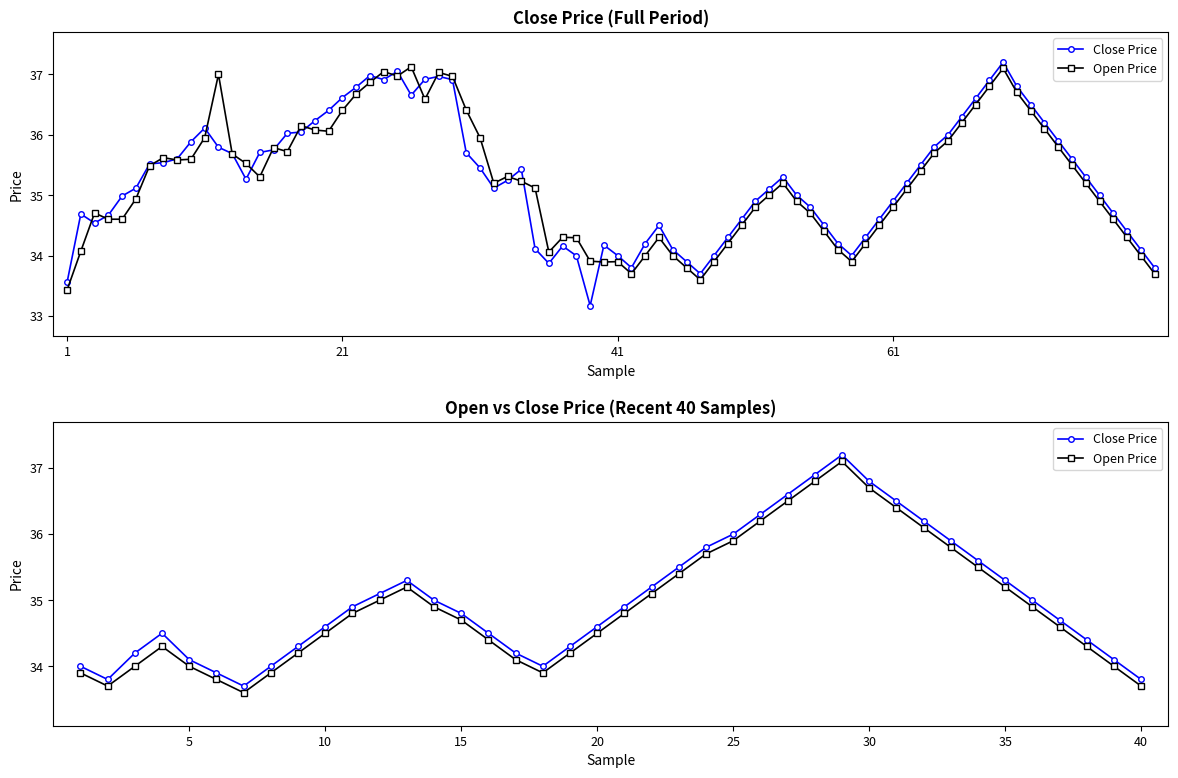

Reading left to right, what are all the values shown in this chart?

Close Price: 34.0	33.8	34.2	34.5	34.1	33.9	33.7	34.0	34.3	34.6	34.9	35.1	35.3	35.0	34.8	34.5	34.2	34.0	34.3	34.6	34.9	35.2	35.5	35.8	36.0	36.3	36.6	36.9	37.2	36.8	36.5	36.2	35.9	35.6	35.3	35.0	34.7	34.4	34.1	33.8
Open Price: 33.9	33.7	34.0	34.3	34.0	33.8	33.6	33.9	34.2	34.5	34.8	35.0	35.2	34.9	34.7	34.4	34.1	33.9	34.2	34.5	34.8	35.1	35.4	35.7	35.9	36.2	36.5	36.8	37.1	36.7	36.4	36.1	35.8	35.5	35.2	34.9	34.6	34.3	34.0	33.7